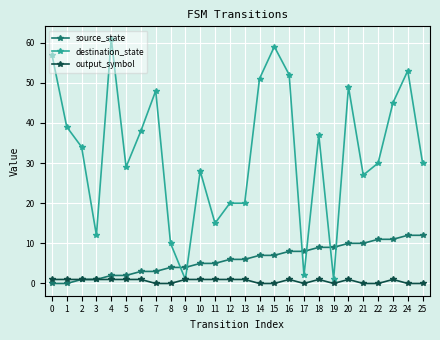

Is it true that destination_state equals 1 at 9?

True